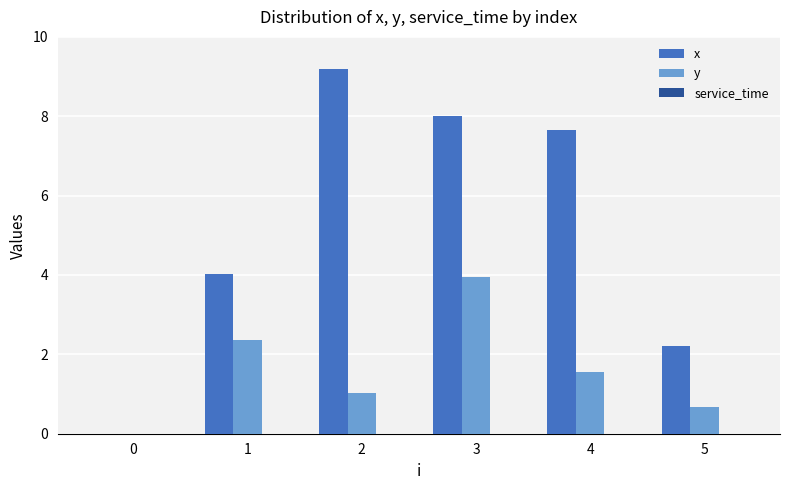

Which series has the largest total across all categories?

x